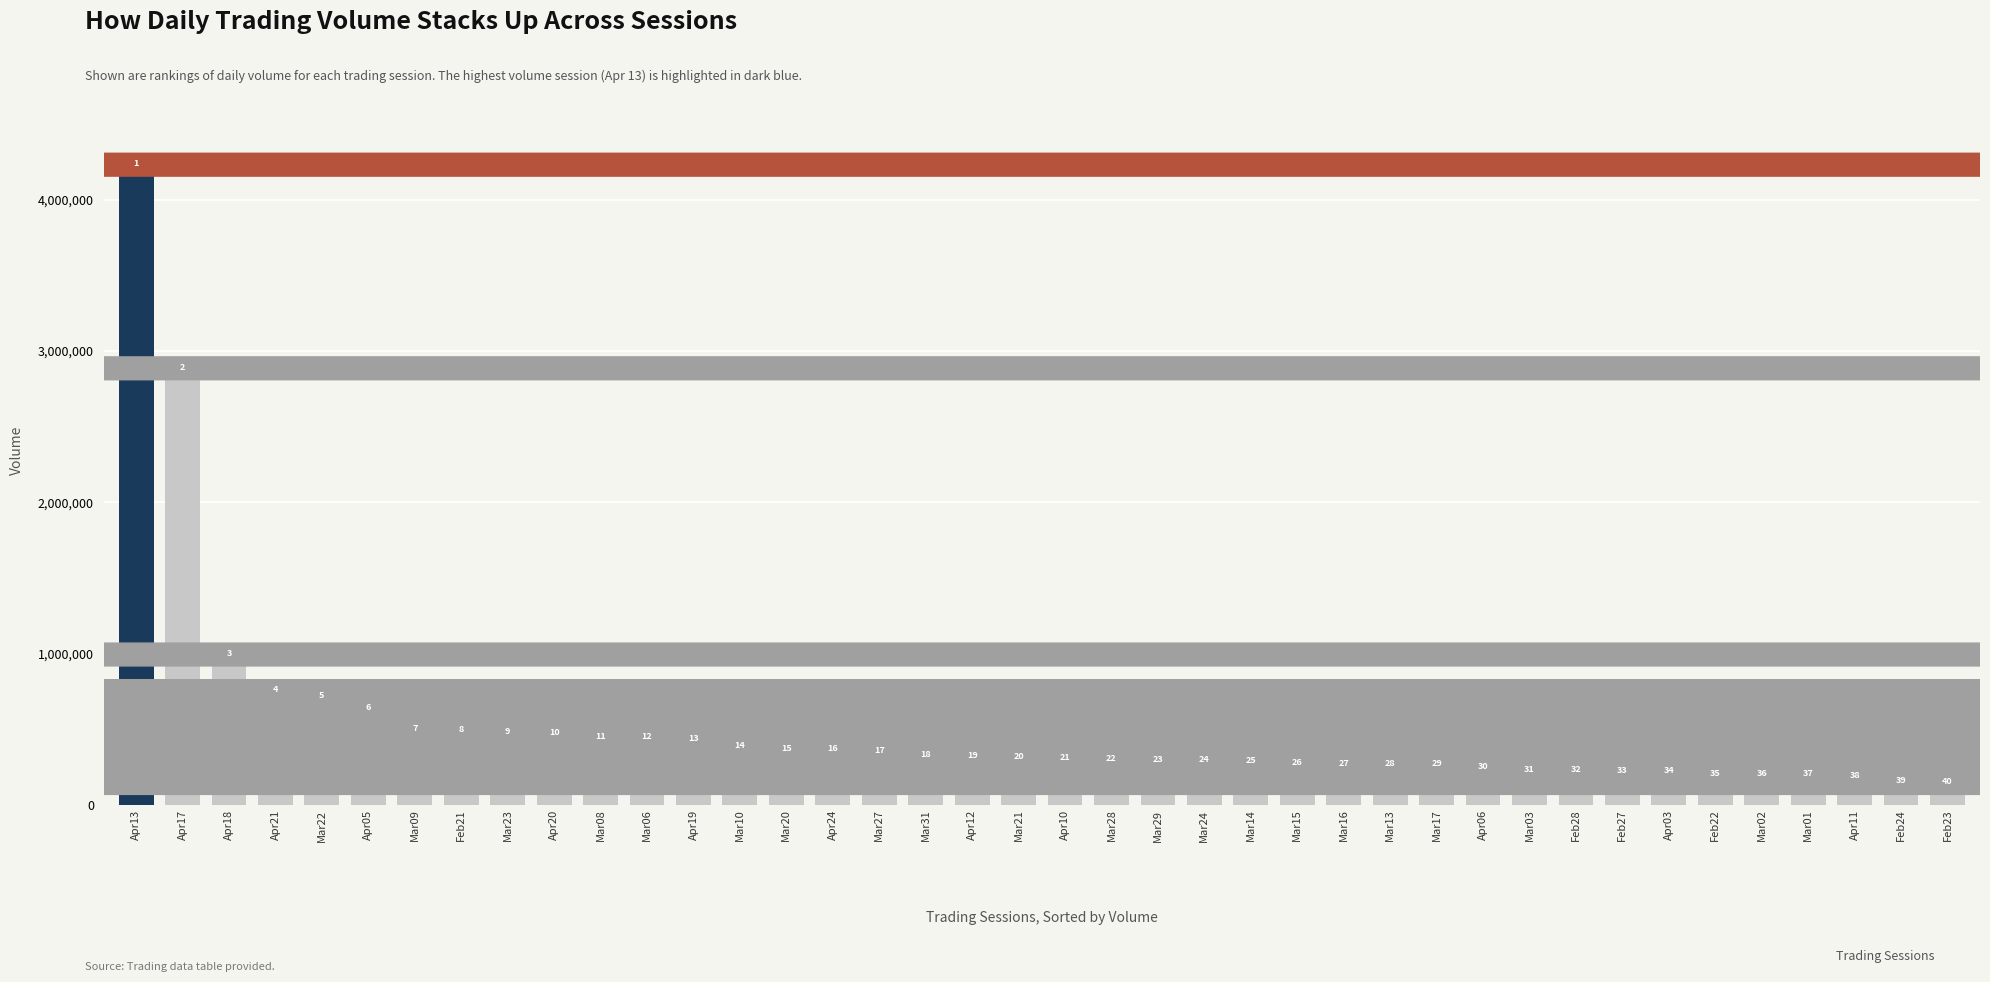

How many bars are there in total?

40